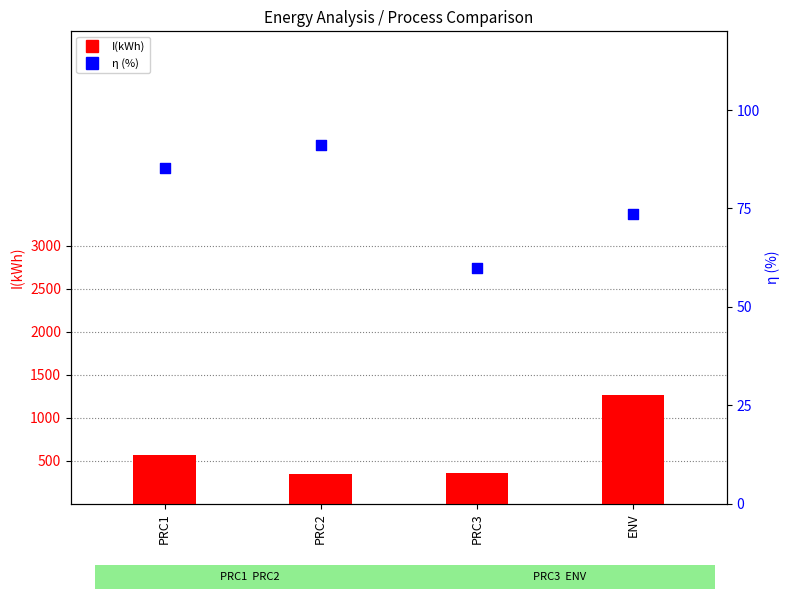

Which series has the largest Y range (max minus min)?

I(kWh)